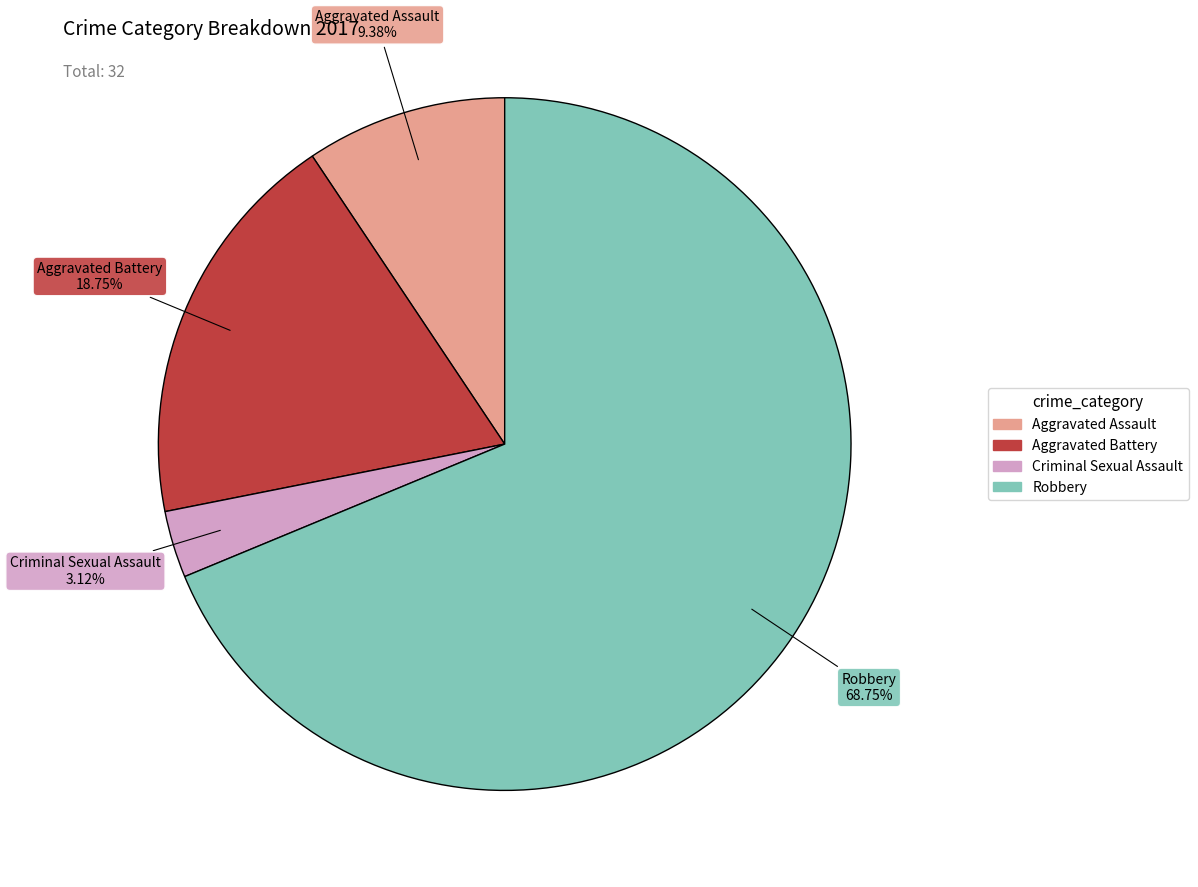

How many slices are in this pie chart?

4